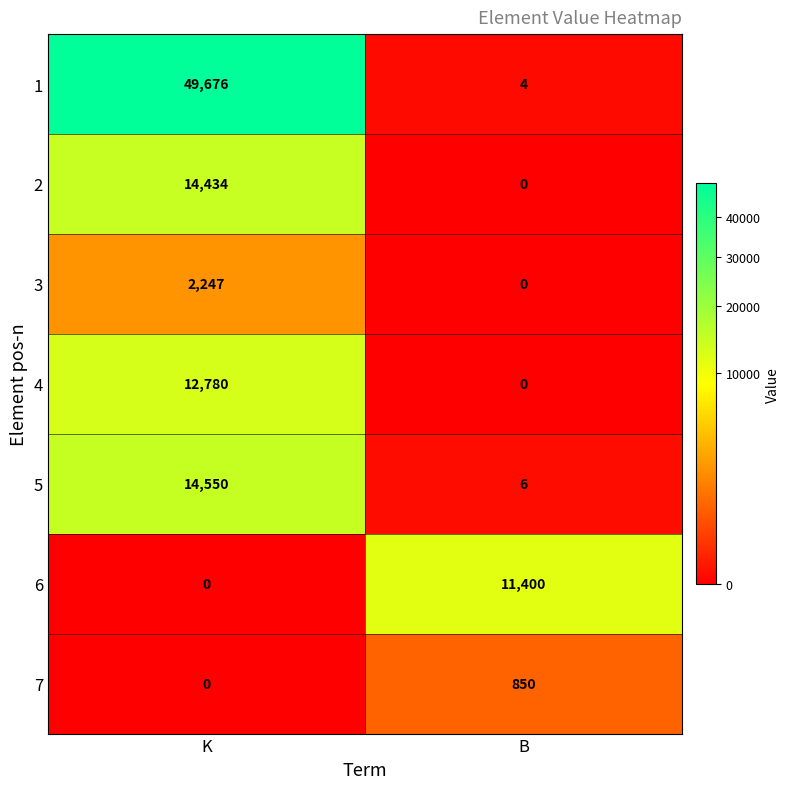

The 6 series shows 5549 at B. True or false?

False